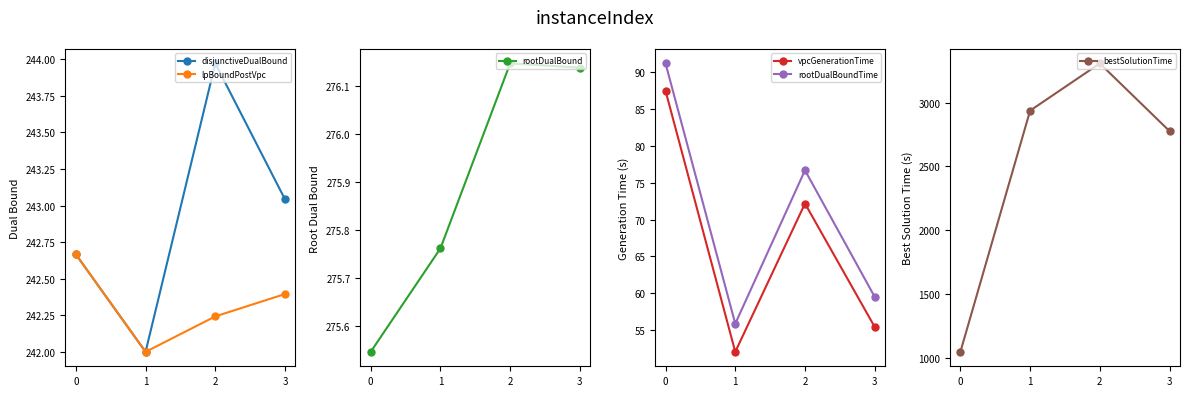

Which has a higher value, 2 or 3?

2